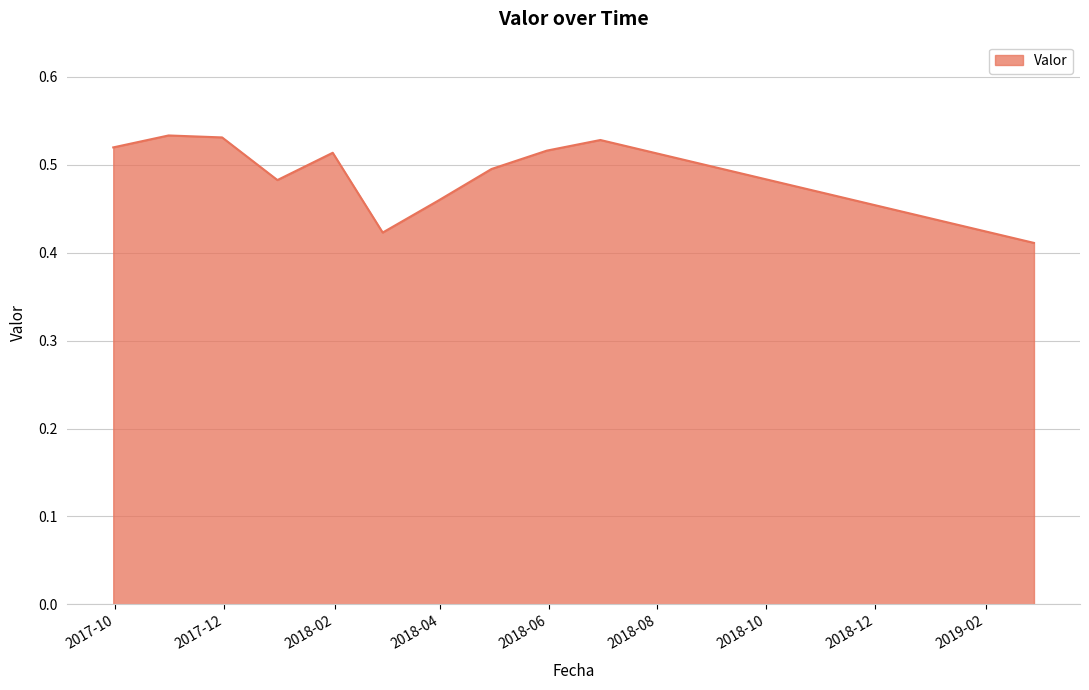

Rank the categories by value from lowest to highest.

2019-02-28, 2018-02-28, 2018-03-31, 2017-12-31, 2018-04-30, 2018-01-31, 2018-05-31, 2017-09-30, 2018-06-30, 2017-11-30, 2017-10-31